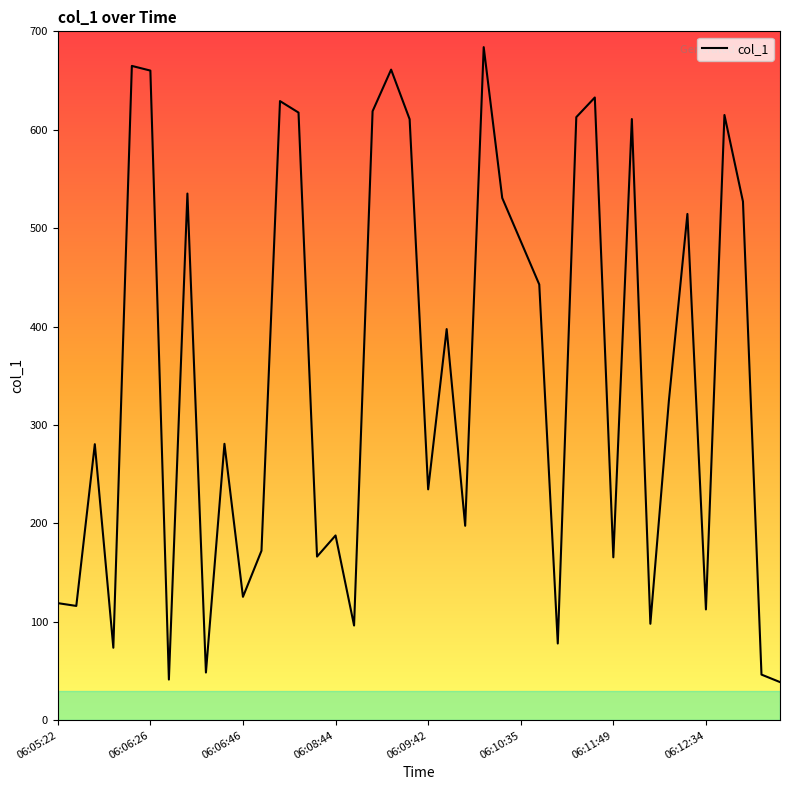

What is the greatest value displayed?

683.9